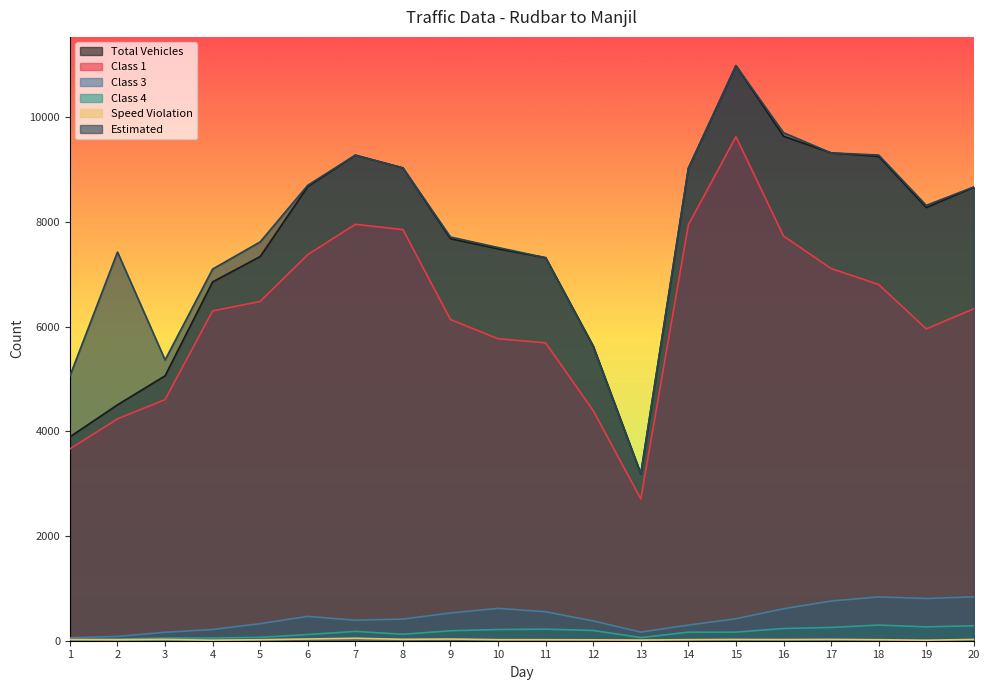

Which series has the largest range (max minus min)?

Total Vehicles